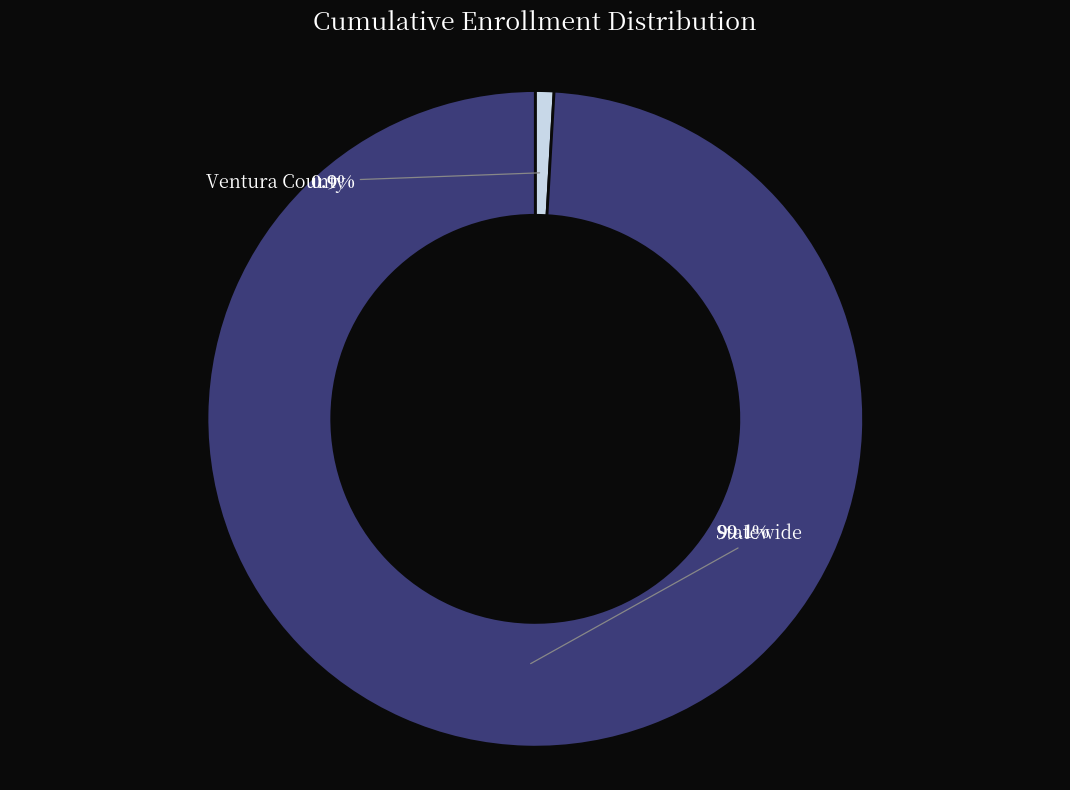

Which has a higher value, Statewide or Ventura County?

Statewide